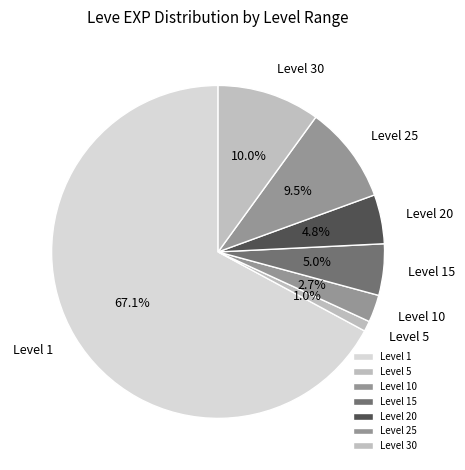

Combined, do Level 5 and Level 25 account for over 50%?

No